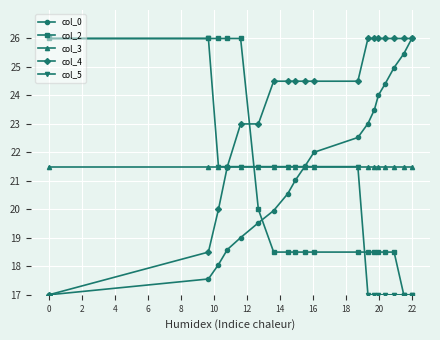

What is the value of the col_3 point at the 5th from the left?

21.5